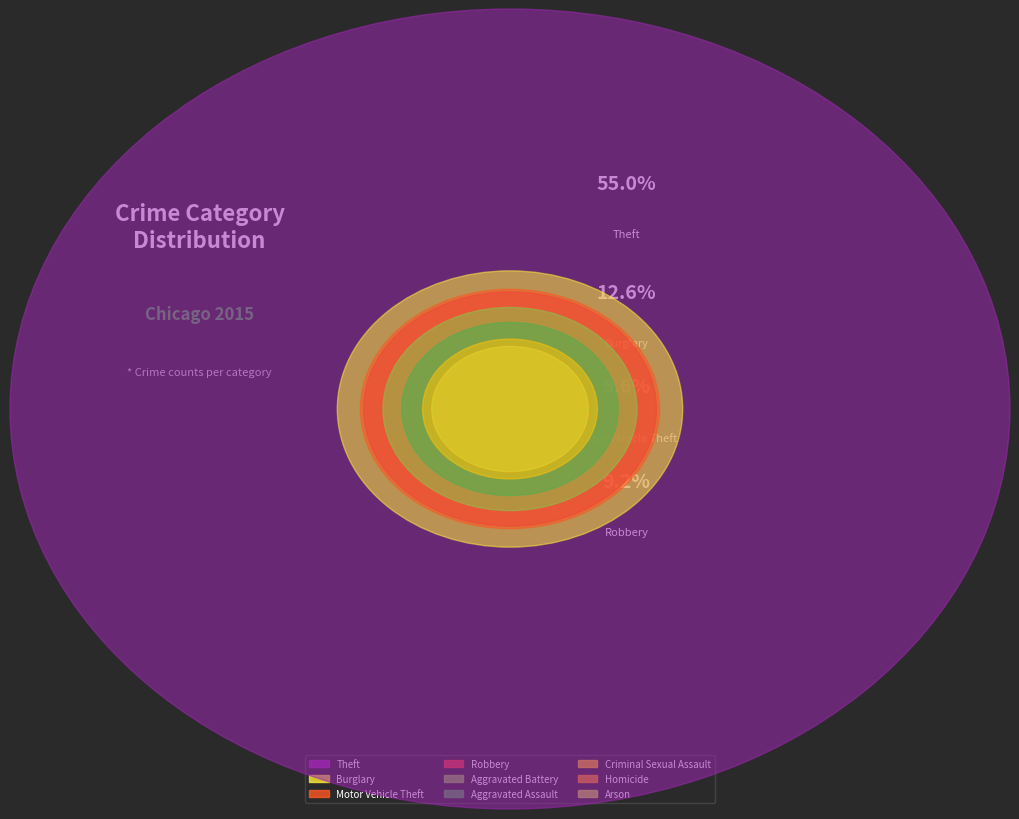

To the nearest percent, what is the difference between the largest and smallest slice percentages?

55%